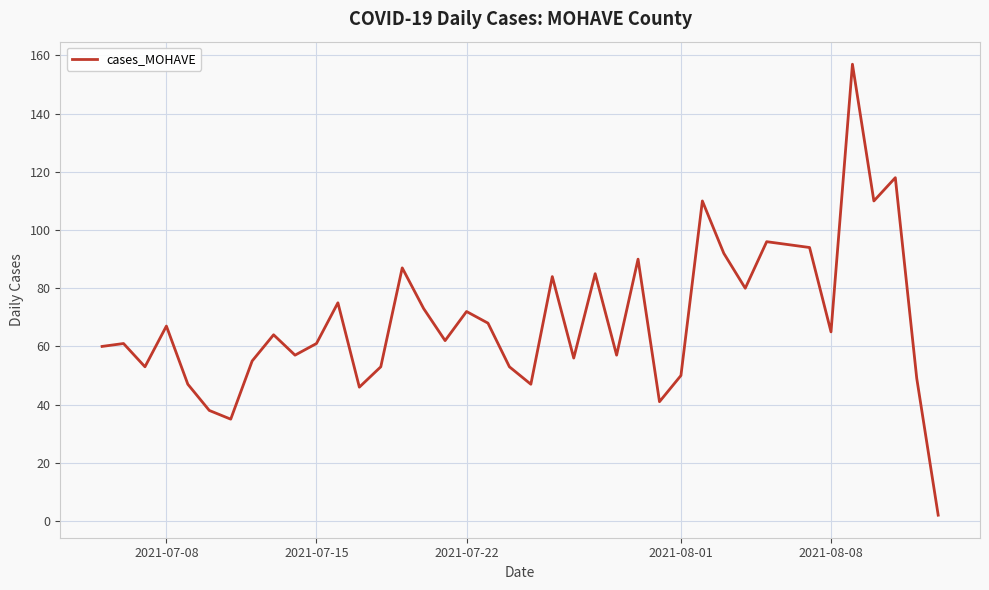

What is the greatest value displayed?

157